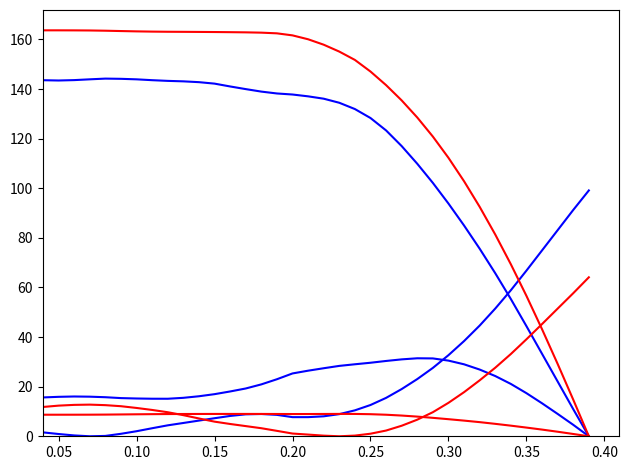

Does the chart display data point markers on the line(s)?

No